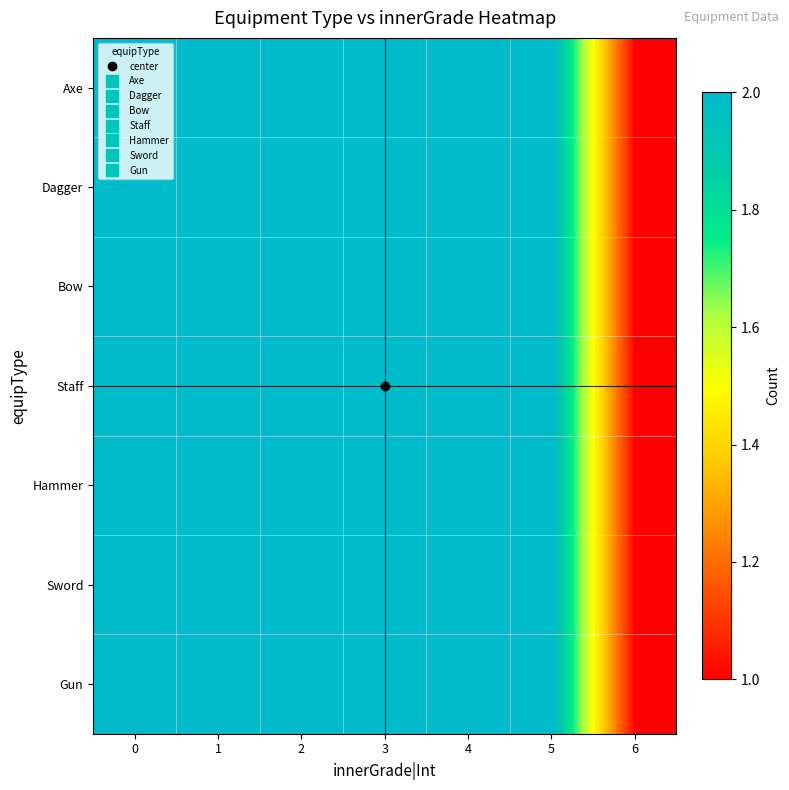

Between 2 and 4, which is larger?

2